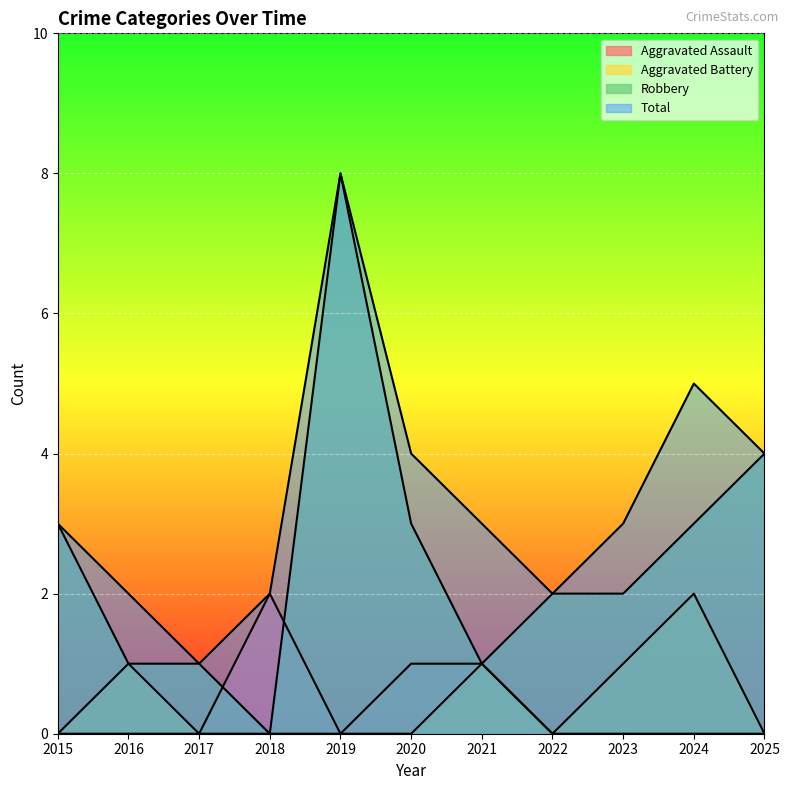

True or false: Robbery and Total intersect in this chart.

False